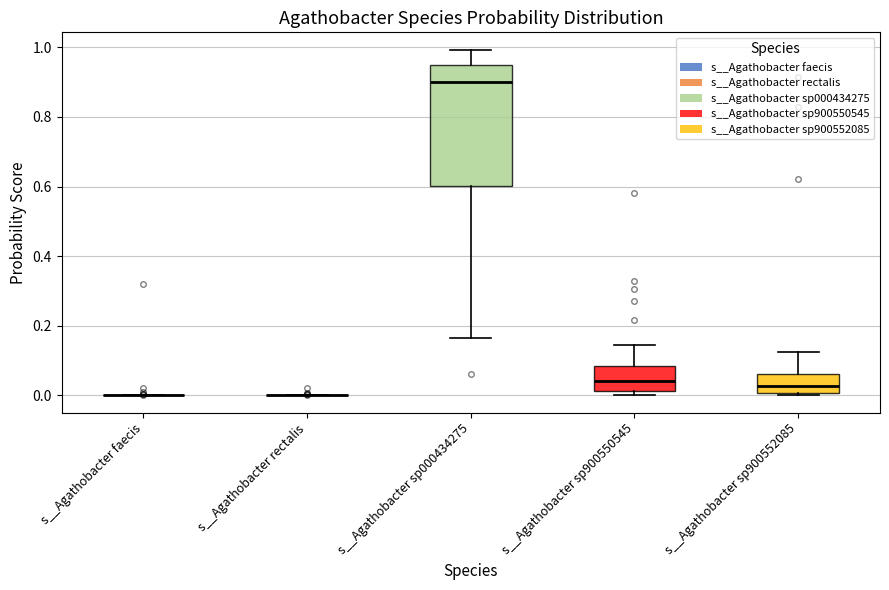

Reading left to right, read every box against the y-axis: the position of its median line, the range the box covers, and the ends of its whiskers. The values are not printed on the chart, so give them approximately, as read against the axis.

s__Agathobacter faecis: box collapsed to a line at 0.00, whiskers 0.00 to 0.00
s__Agathobacter rectalis: box collapsed to a line at 0.00, whiskers 0.00 to 0.00
s__Agathobacter sp000434275: median 0.90, box 0.60 to 0.94, whiskers 0.16 to 1.00
s__Agathobacter sp900550545: median 0.04, box 0.02 to 0.08, whiskers 0.00 to 0.14
s__Agathobacter sp900552085: median 0.02, box 0.00 to 0.06, whiskers 0.00 (just below the box's lower edge) to 0.12